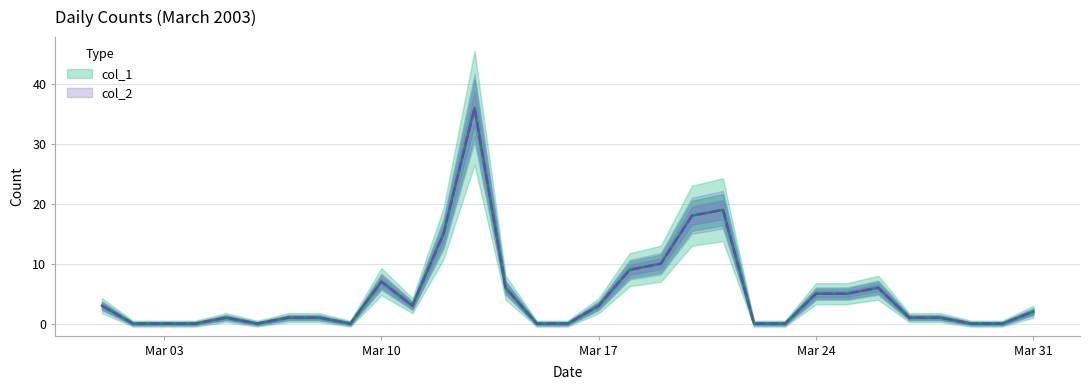

At 05/03/2003, list the series in order from smallest to largest.

col_1, col_2